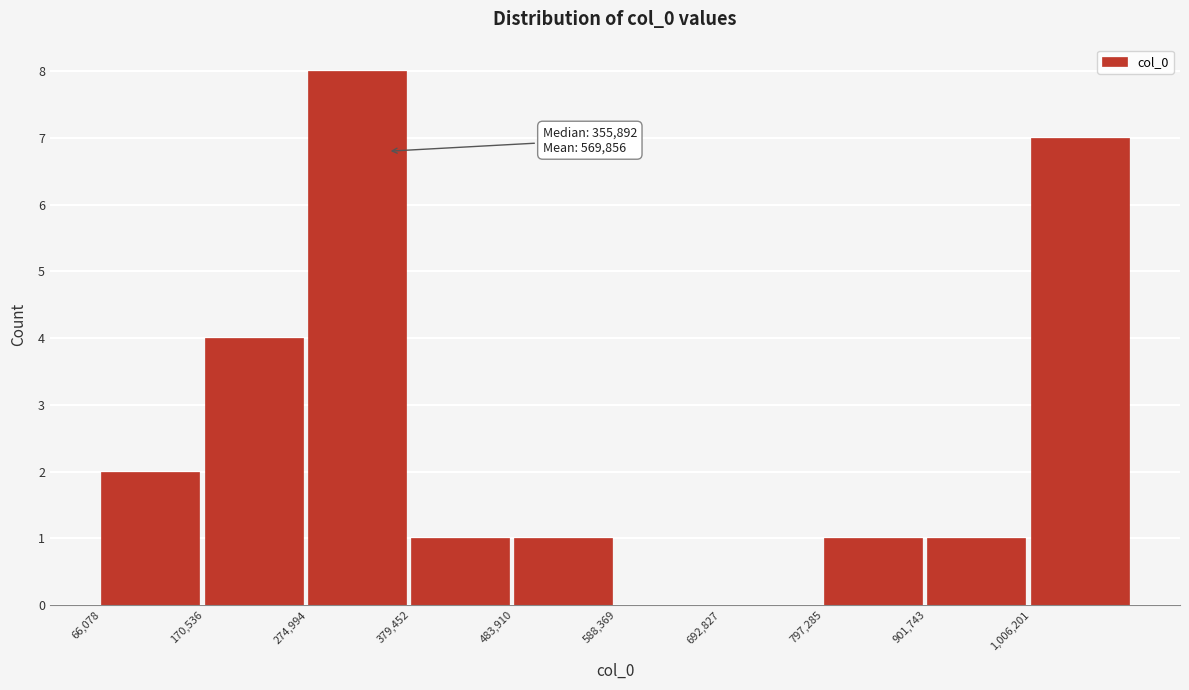

Over which range of the x-axis is the bar tallest?

280000 to 380000